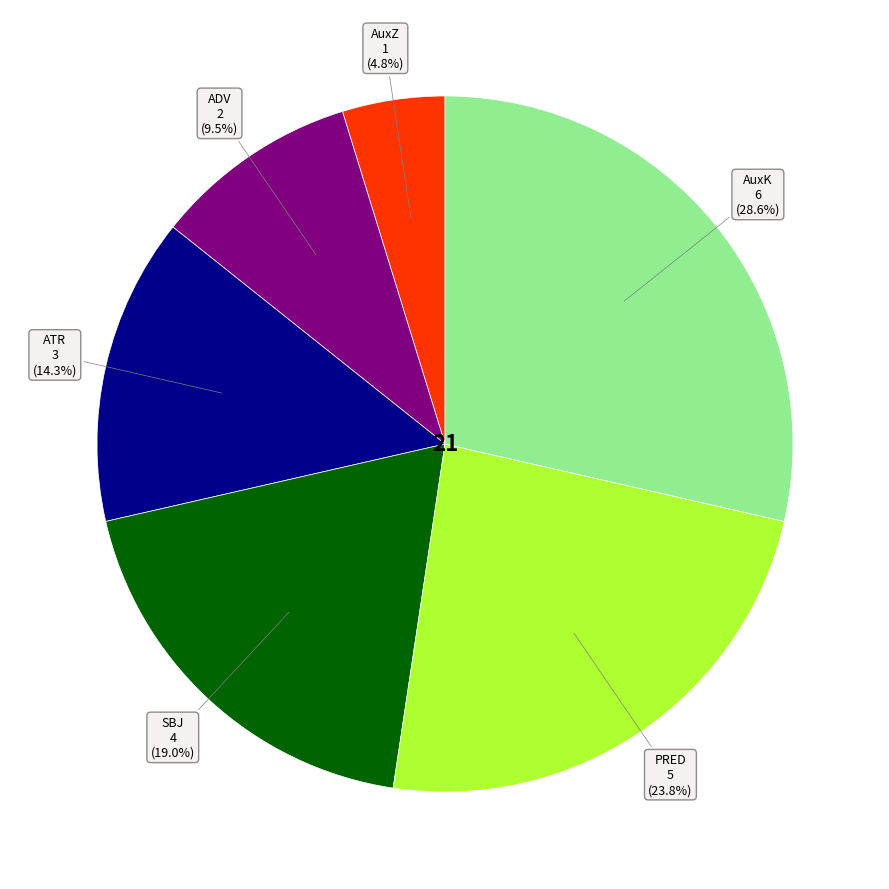

Does any single category account for the majority?

No